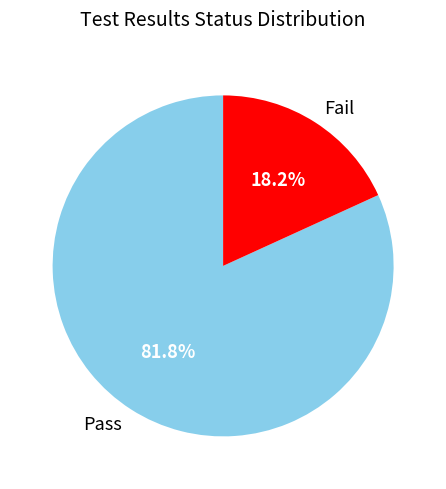

Which category accounts for the majority?

Pass